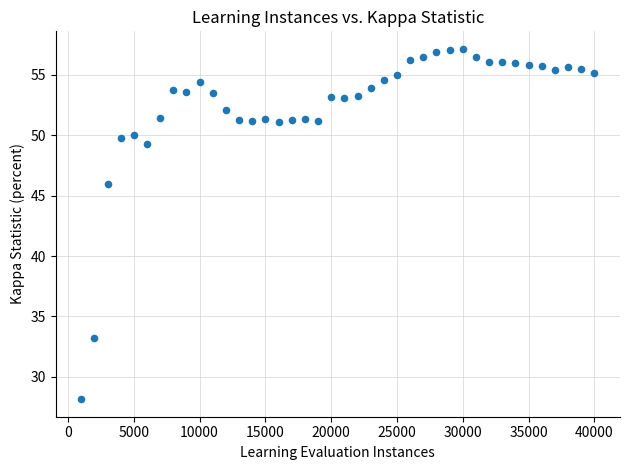

What is the range of Y values (max minus min)?

29.0